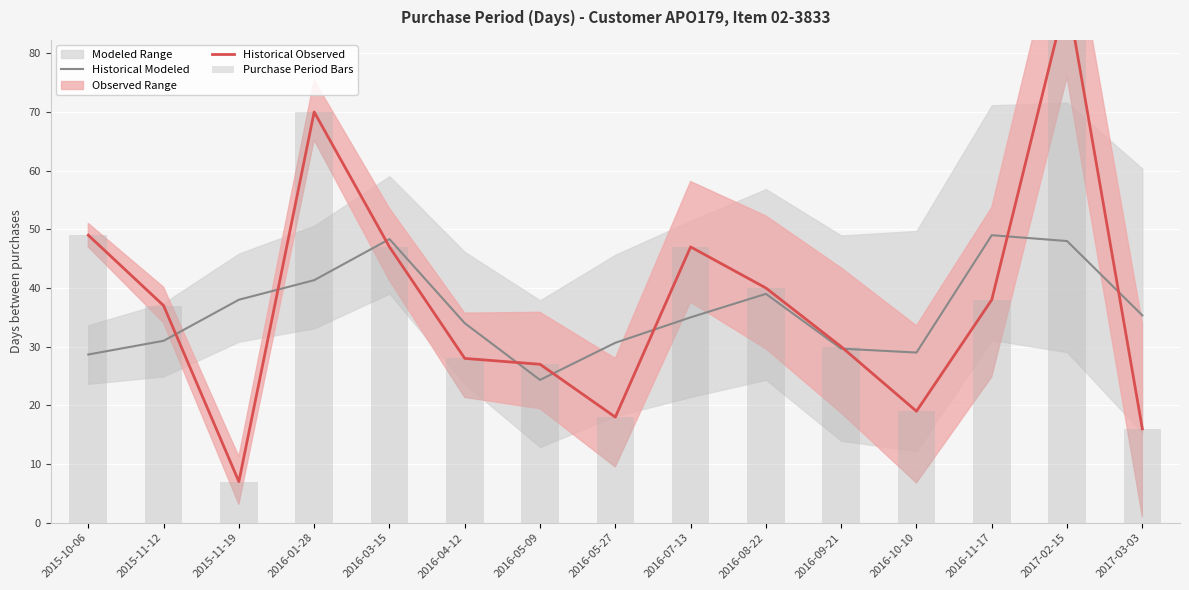

At which category is the sum across all series the highest?

2017-02-15